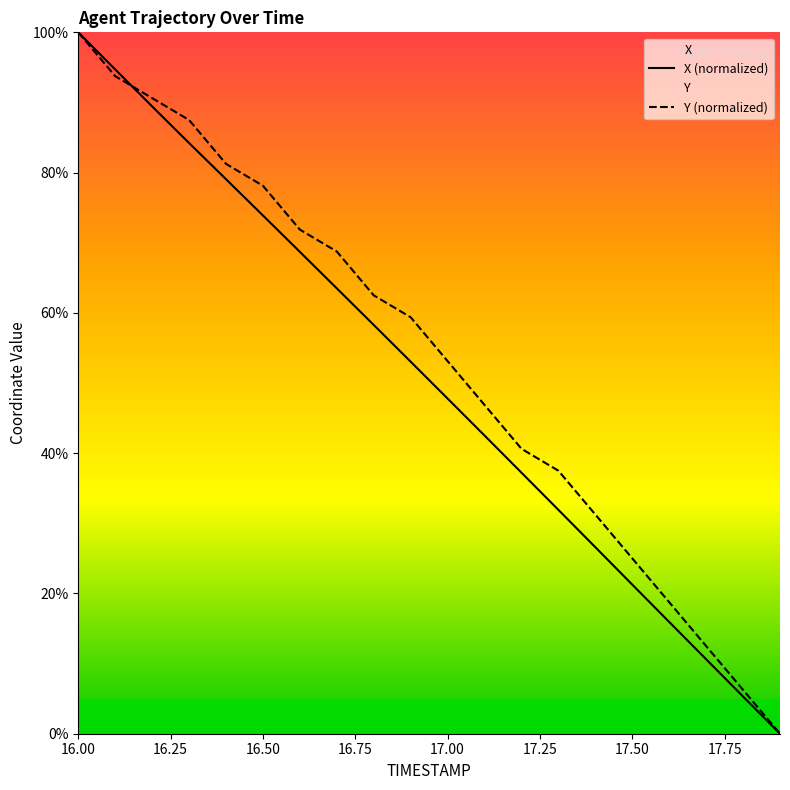

True or false: X has a value of 32.4 at 16.2.

False